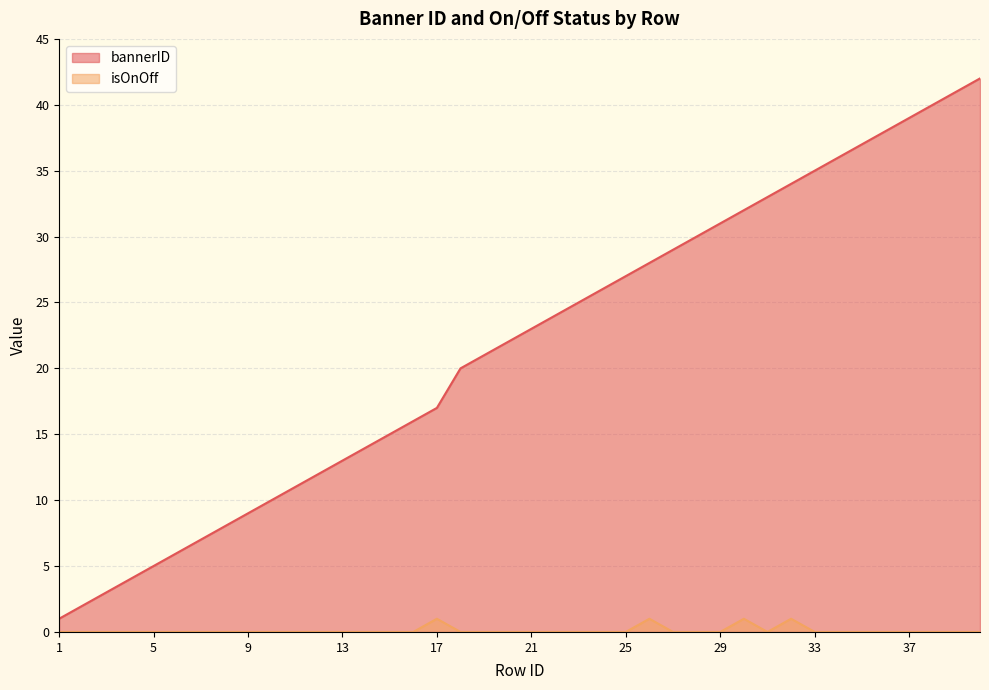

How many values in the isOnOff series exceed 0?

4